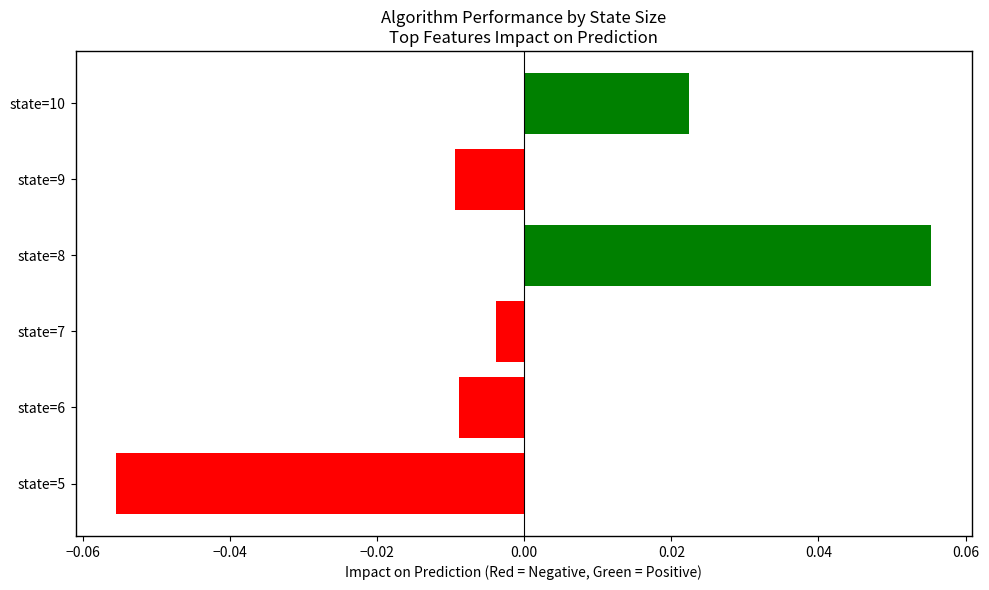

Which category has the lowest value across all series?

state=5